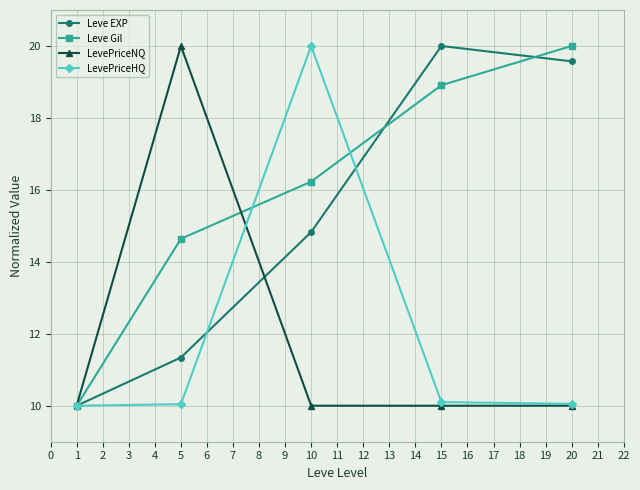

The value of Leve EXP at 1 is 6.9. True or false?

False